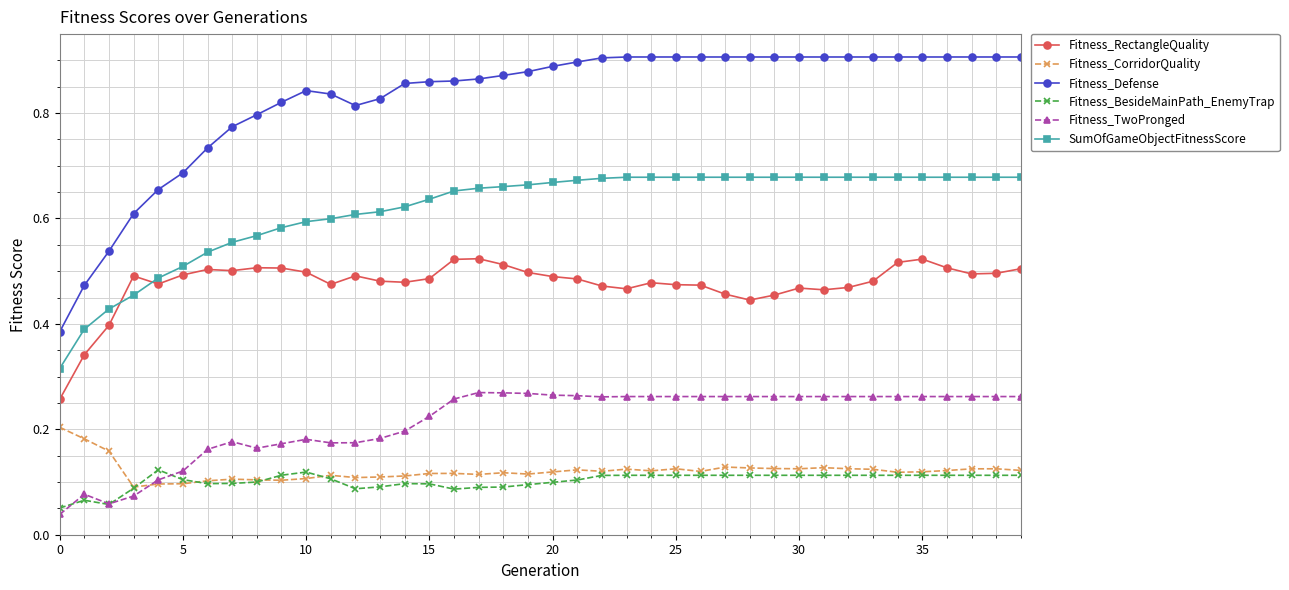

What are all the series names shown in the legend?

Fitness_RectangleQuality, Fitness_CorridorQuality, Fitness_Defense, Fitness_BesideMainPath_EnemyTrap, Fitness_TwoPronged, SumOfGameObjectFitnessScore